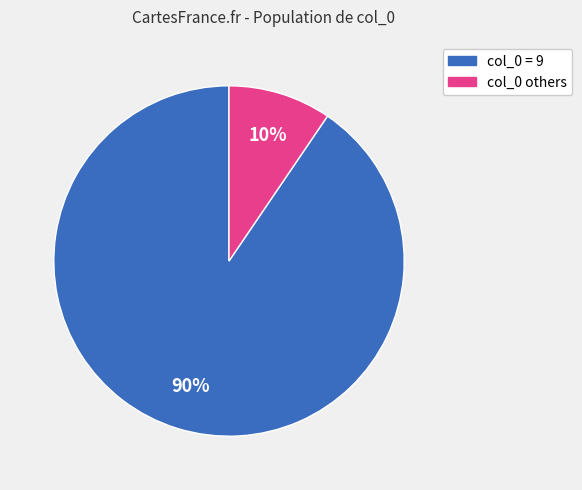

Is there a majority slice in this chart?

Yes